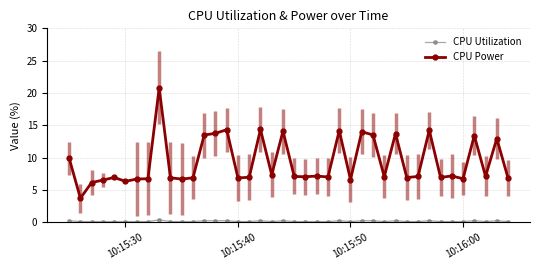

True or false: CPU Utilization has more than 2 points higher than both neighbors.

True